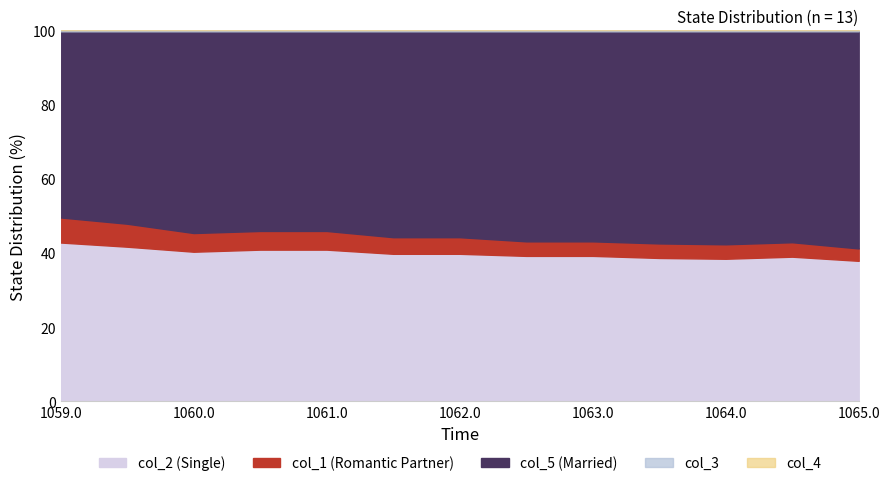

What is the highest value of the col_2 (Single) series?

42.8